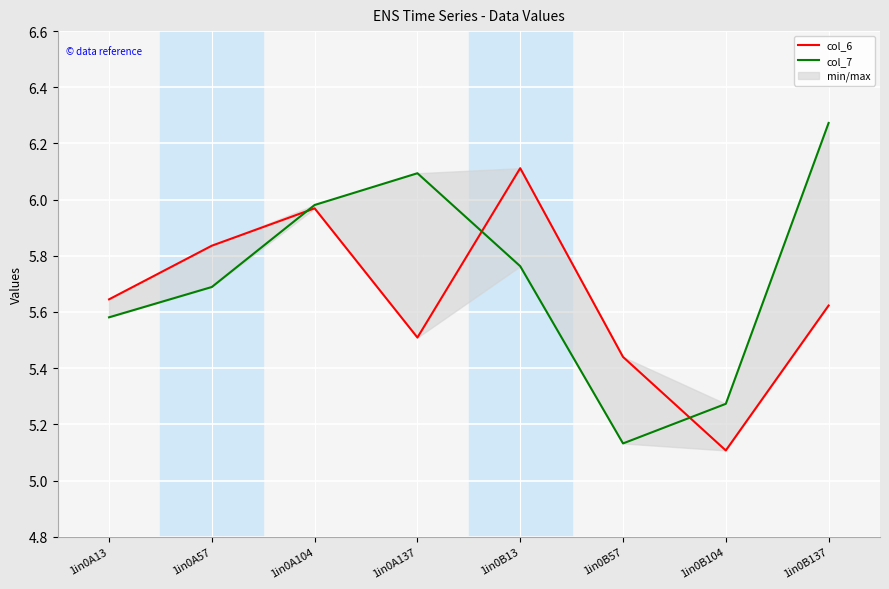

What is the difference between the col_7 values at 1in0A13 and 1in0B137?

0.7